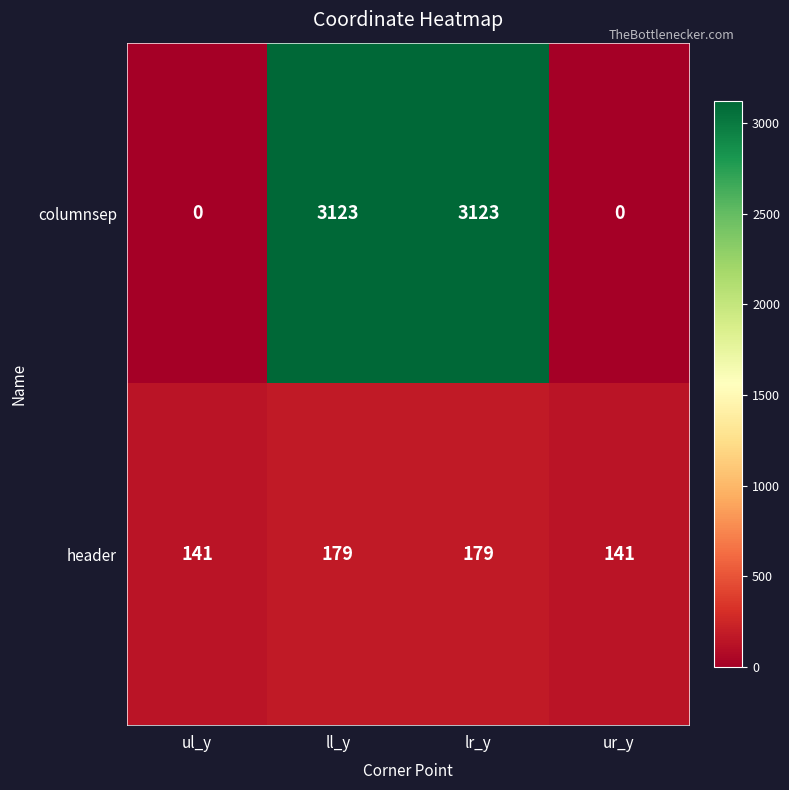

What is the spread (max minus min) of values at ul_y?

141